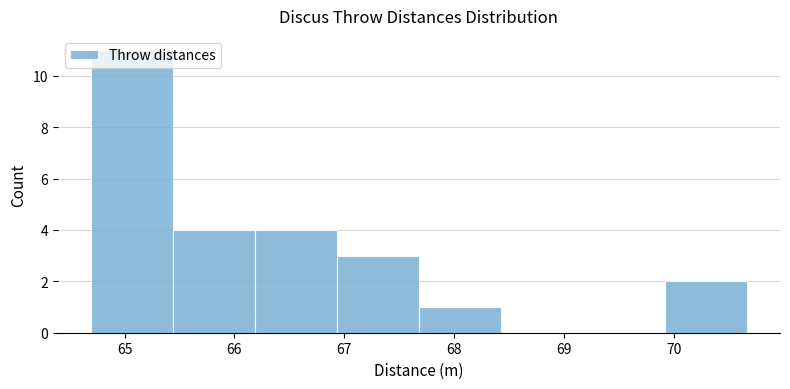

Reading left to right, list every bar in this chart as the range it spans on the x-axis followed by its height. Neither the bar edges nor the heights are printed on the chart, so give them approximately, as read against the axes.

64.7 to 65.4: 11
65.4 to 66.2: 4
66.2 to 66.9: 4
66.9 to 67.7: 3
67.7 to 68.4: 1
68.4 to 69.2: 0
69.2 to 69.9: 0
69.9 to 70.7: 2